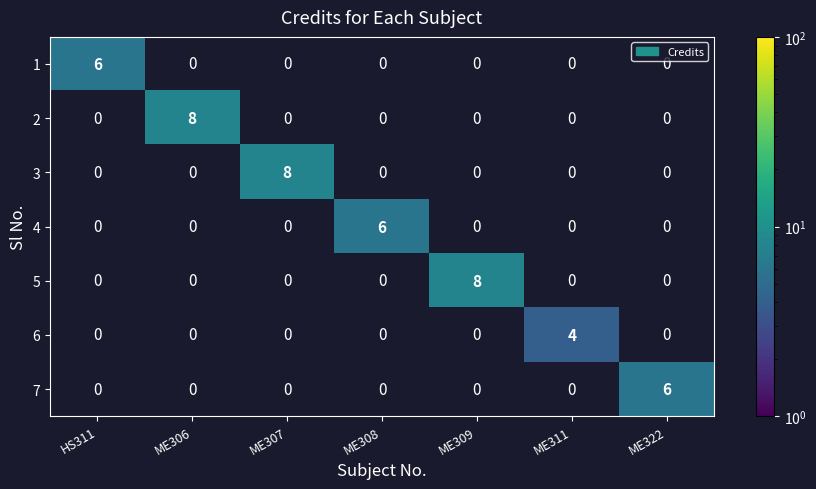

What is the maximum value for 2?

8